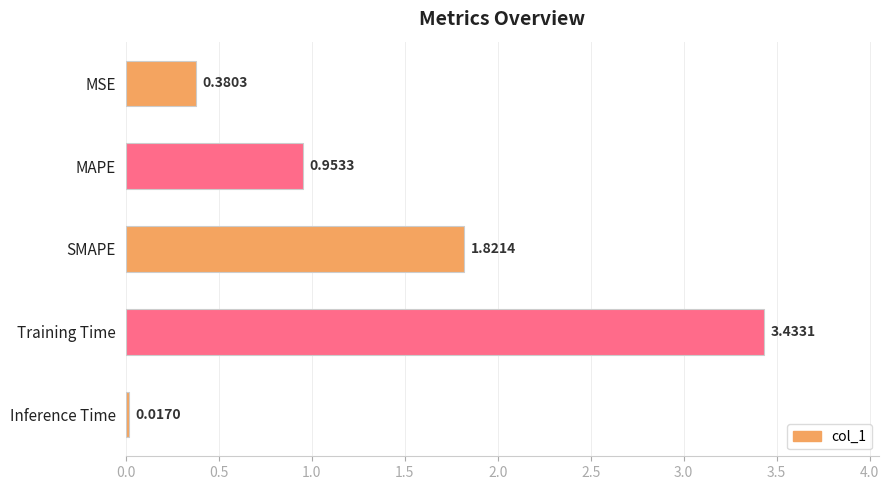

How many bars are there in total?

5